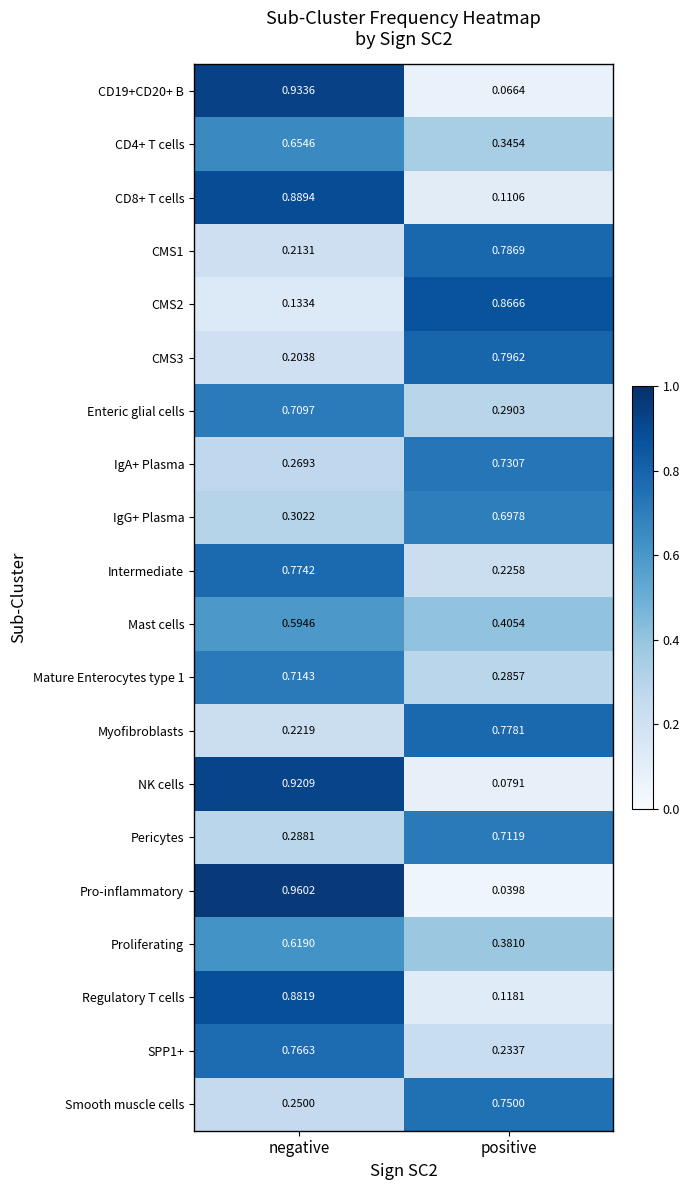

What is the total value across all series at negative?

11.3